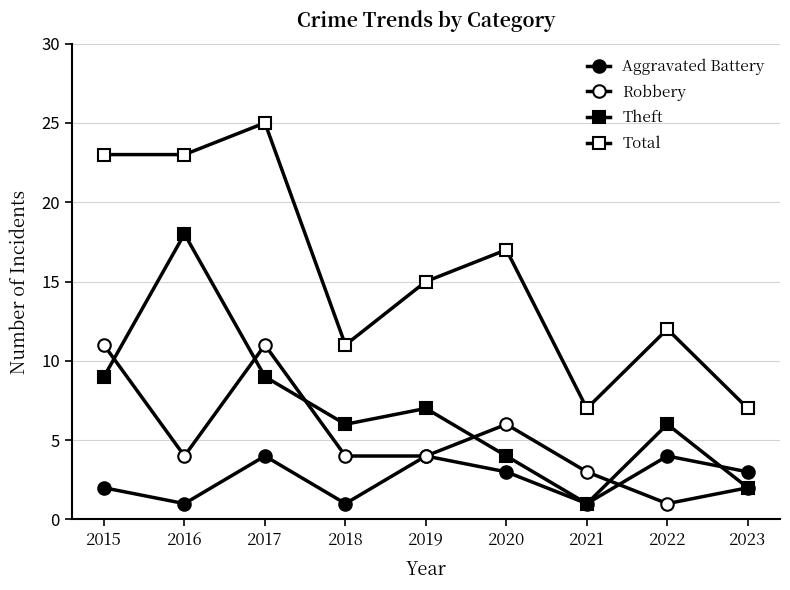

How many data points in Aggravated Battery are less than 3?

4